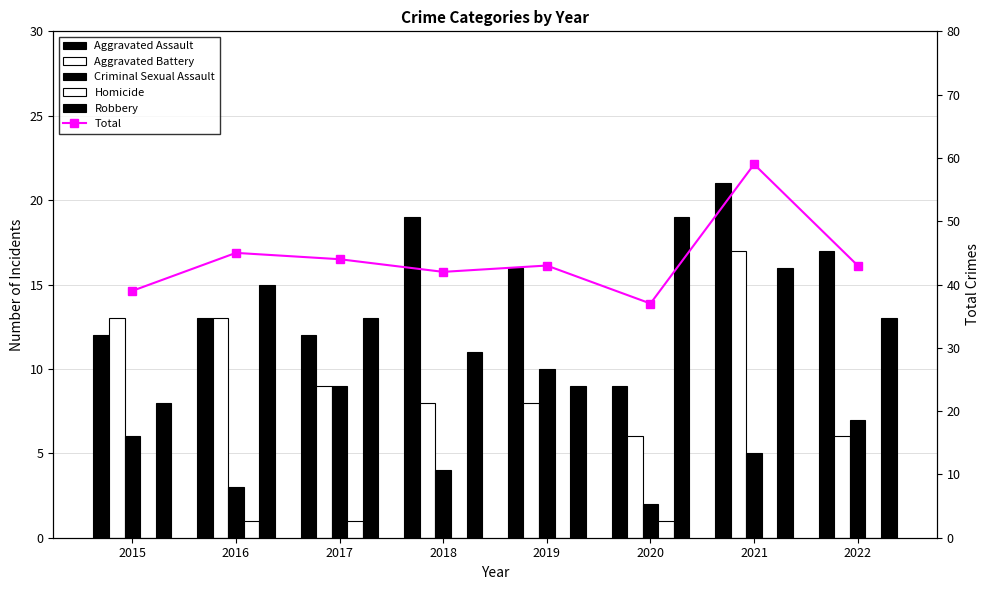

Rank the series by their maximum value, from lowest to highest.

Homicide, Criminal Sexual Assault, Aggravated Battery, Robbery, Aggravated Assault, Total